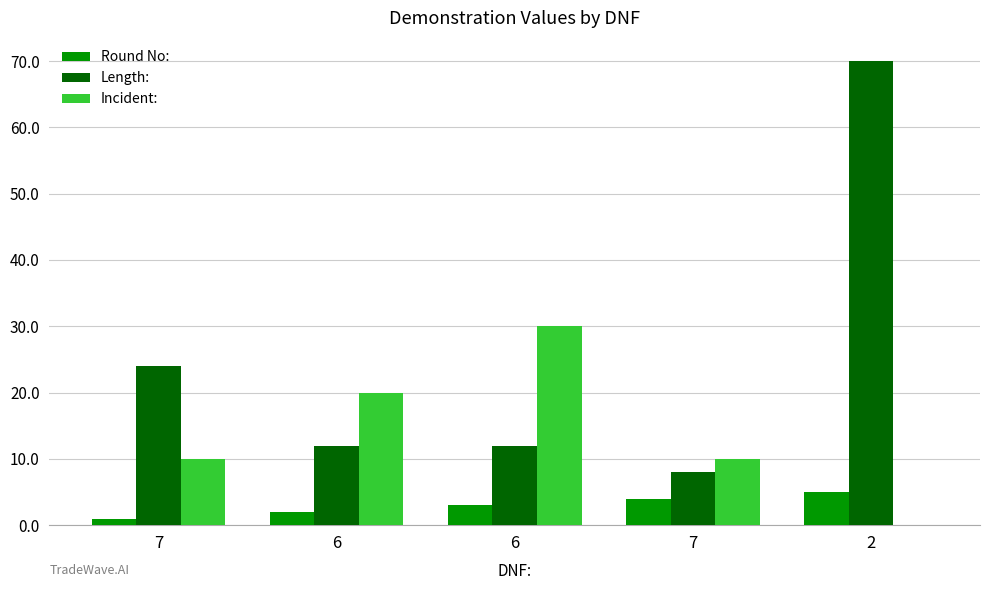

The value of Length: at 6 is 12. True or false?

True